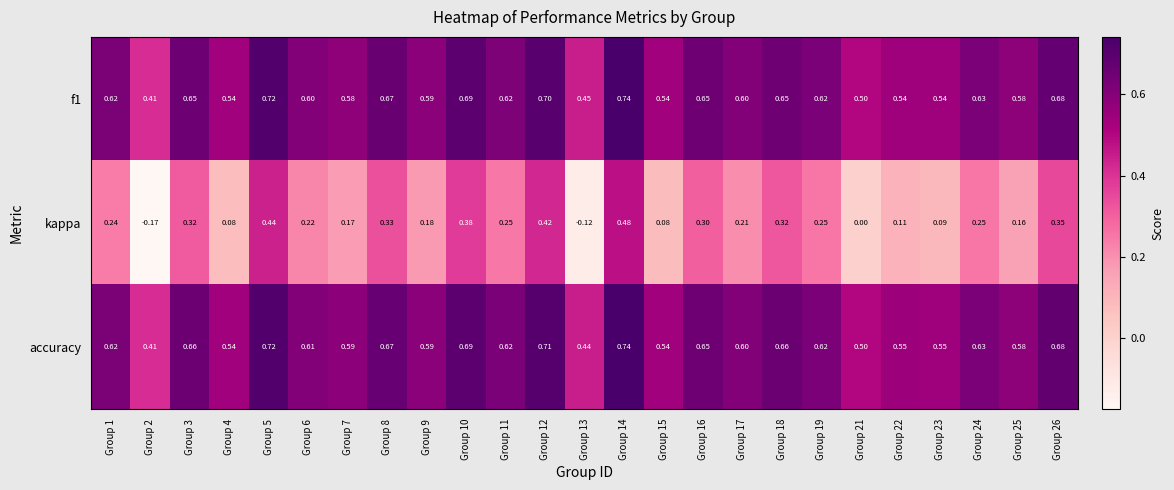

Which series has the largest total across all categories?

accuracy